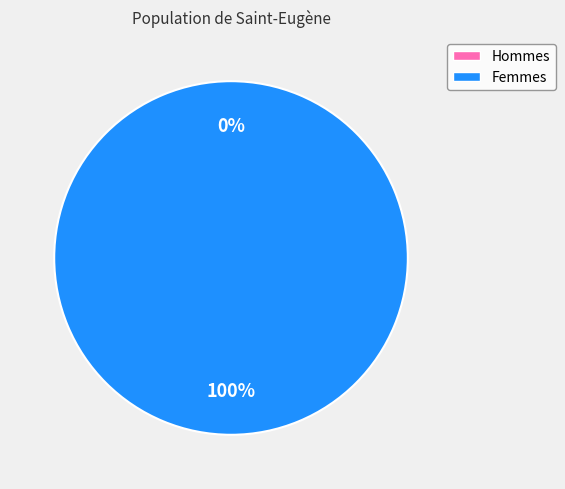

Do 1401409893 and 1398817894 together represent more than half of the pie?

Yes